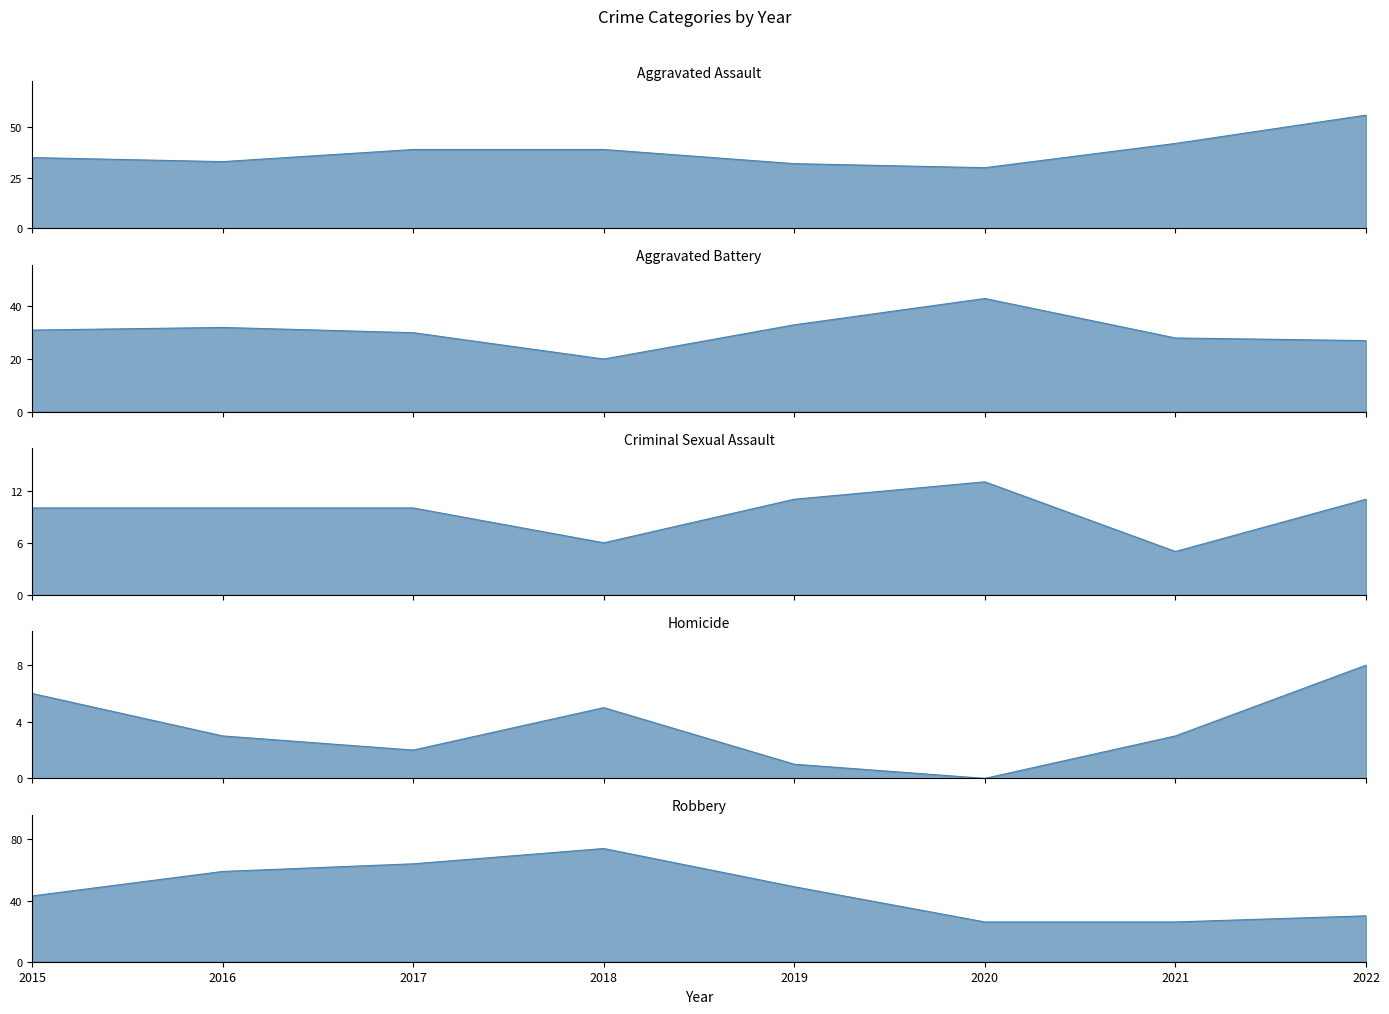

Which category has the highest value in the Homicide series?

2022